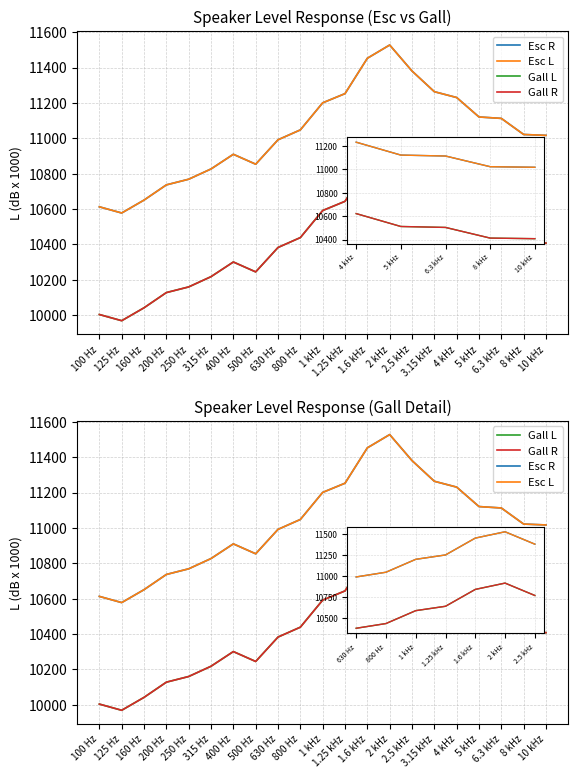

Reading left to right, extract all data points from this chart.

Esc R: 10613	10578	10651	10737	10769	10827	10910	10854	10992	11048	11201	11253	11453	11528	11381	11264	11231	11121	11113	11022	11017
Esc L: 10613	10578	10651	10737	10769	10827	10910	10854	10992	11048	11201	11253	11453	11528	11381	11264	11231	11121	11113	11022	11017
Gall L: 10004	9969	10042	10128	10160	10218	10301	10245	10383	10439	10592	10644	10844	10919	10772	10655	10622	10512	10504	10413	10408
Gall R: 10004	9969	10042	10128	10160	10218	10301	10245	10383	10439	10592	10644	10844	10919	10772	10655	10622	10512	10504	10413	10408